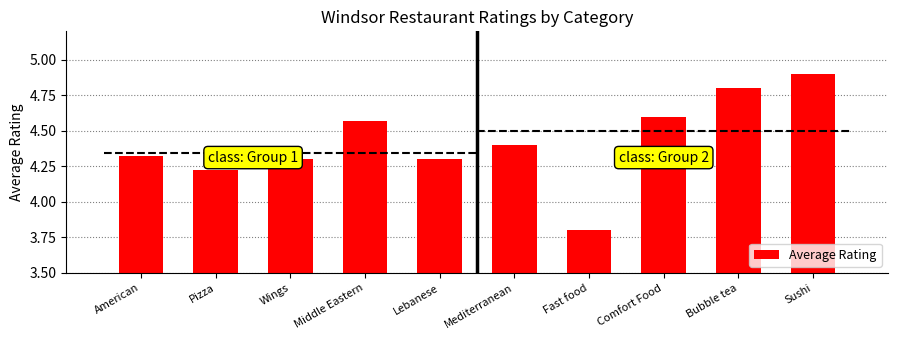

Between Lebanese and Wings, which is larger?

Lebanese